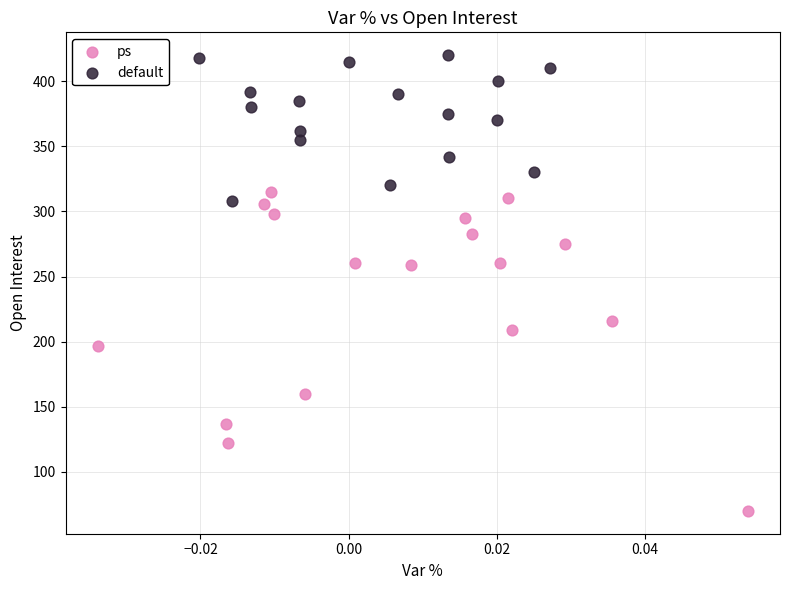

Which series has the widest spread of Y values?

ps